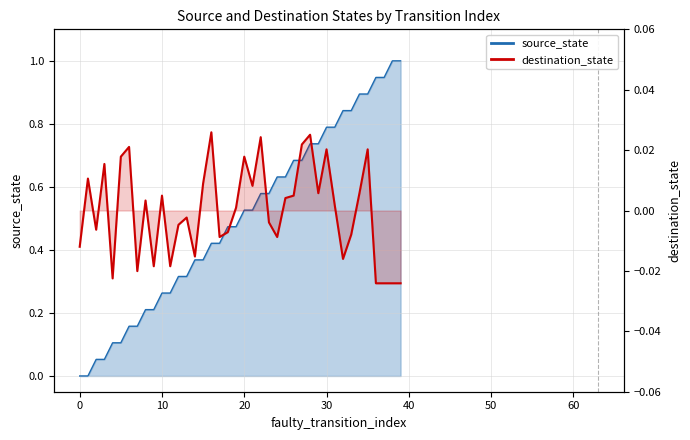

What is the total value across all series at 25?

0.6